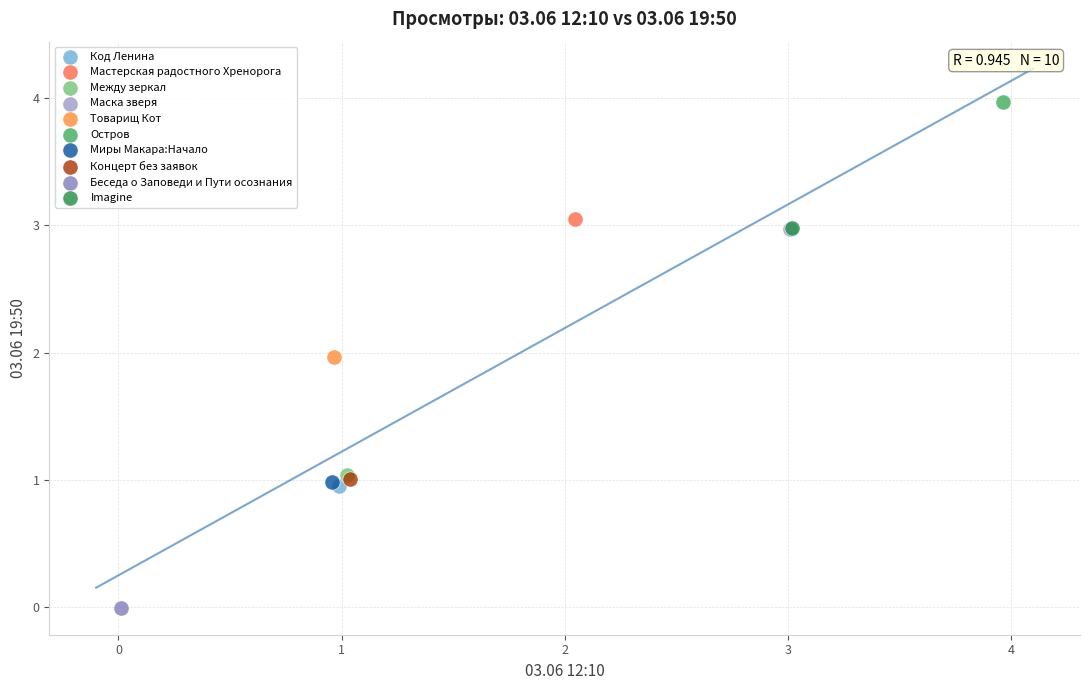

What are all the series names shown in the legend?

Код Ленина, Мастерская радостного Хренорога, Между зеркал, Маска зверя, Товарищ Кот, Остров, Миры Макара:Начало, Концерт без заявок, Беседа о Заповеди и Пути осознания, Imagine